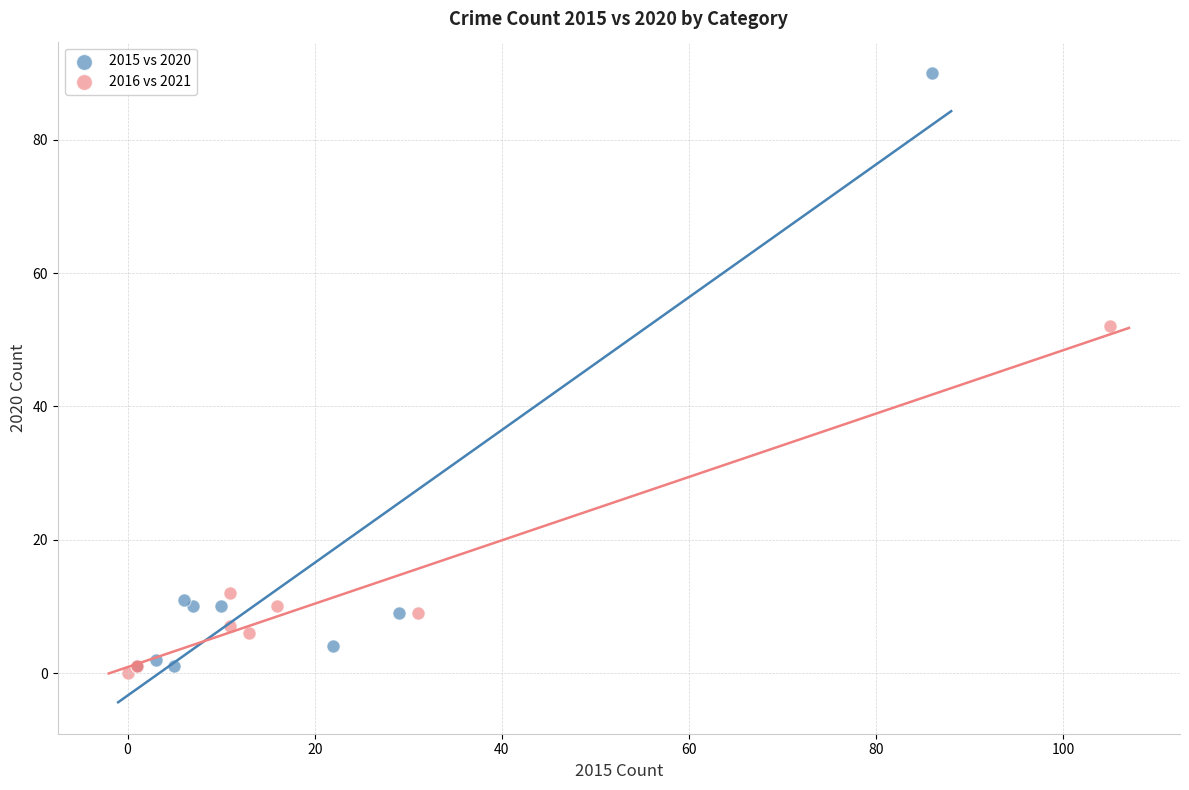

Which series has the largest Y range (max minus min)?

2015 vs 2020